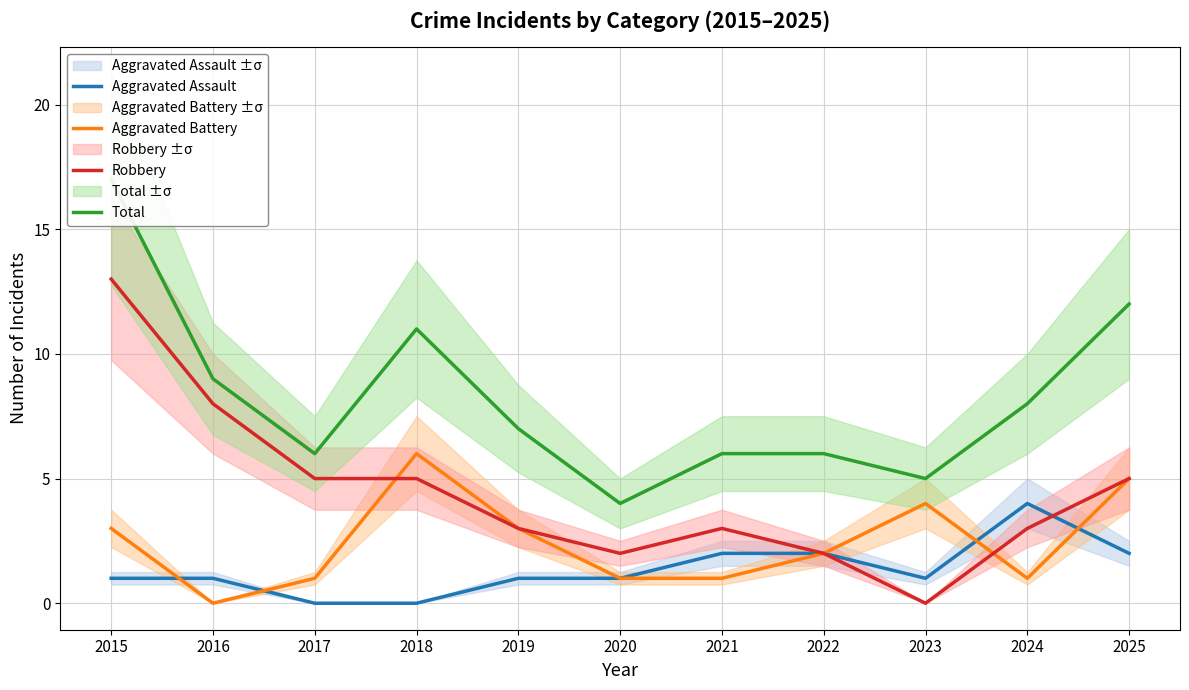

What is the highest value of the Robbery series?

13